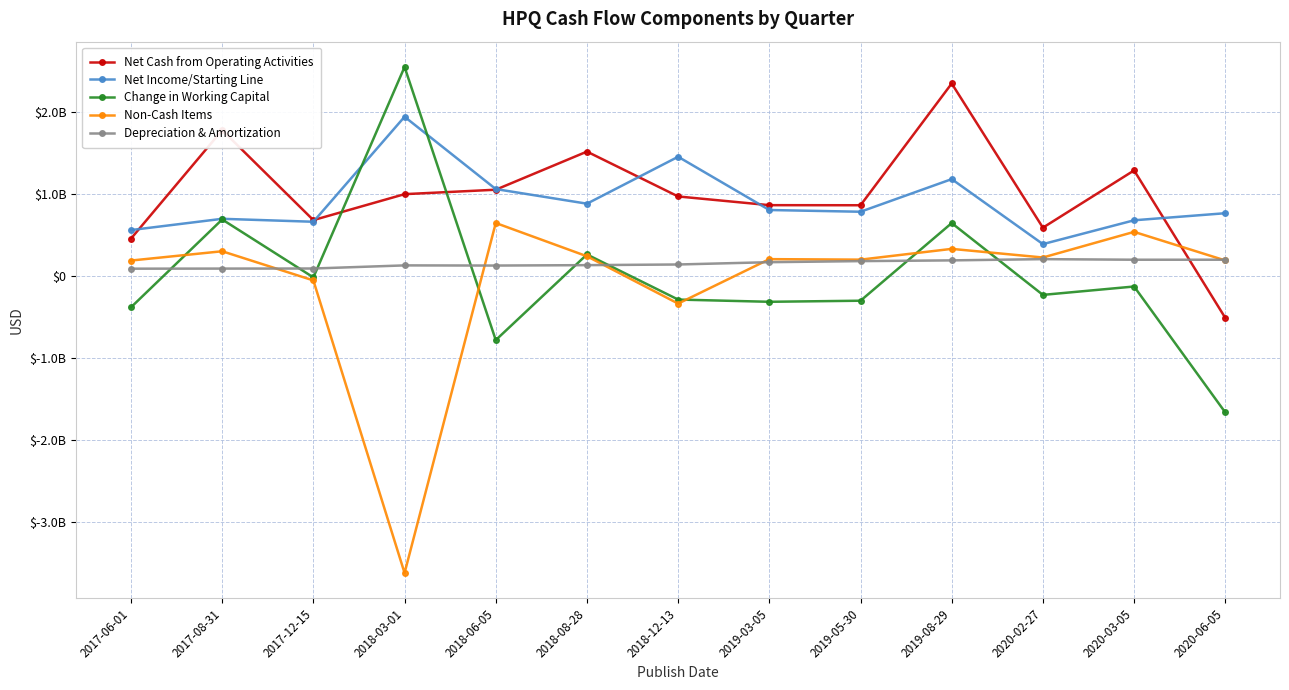

What is the approximate value of Net Income/Starting Line at 2018-12-13?

1451000000